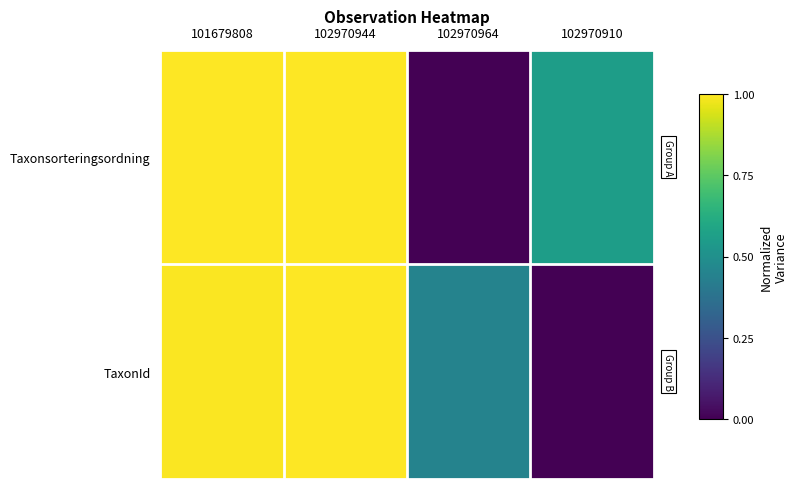

Between 101679808 and 102970964, which is larger?

101679808